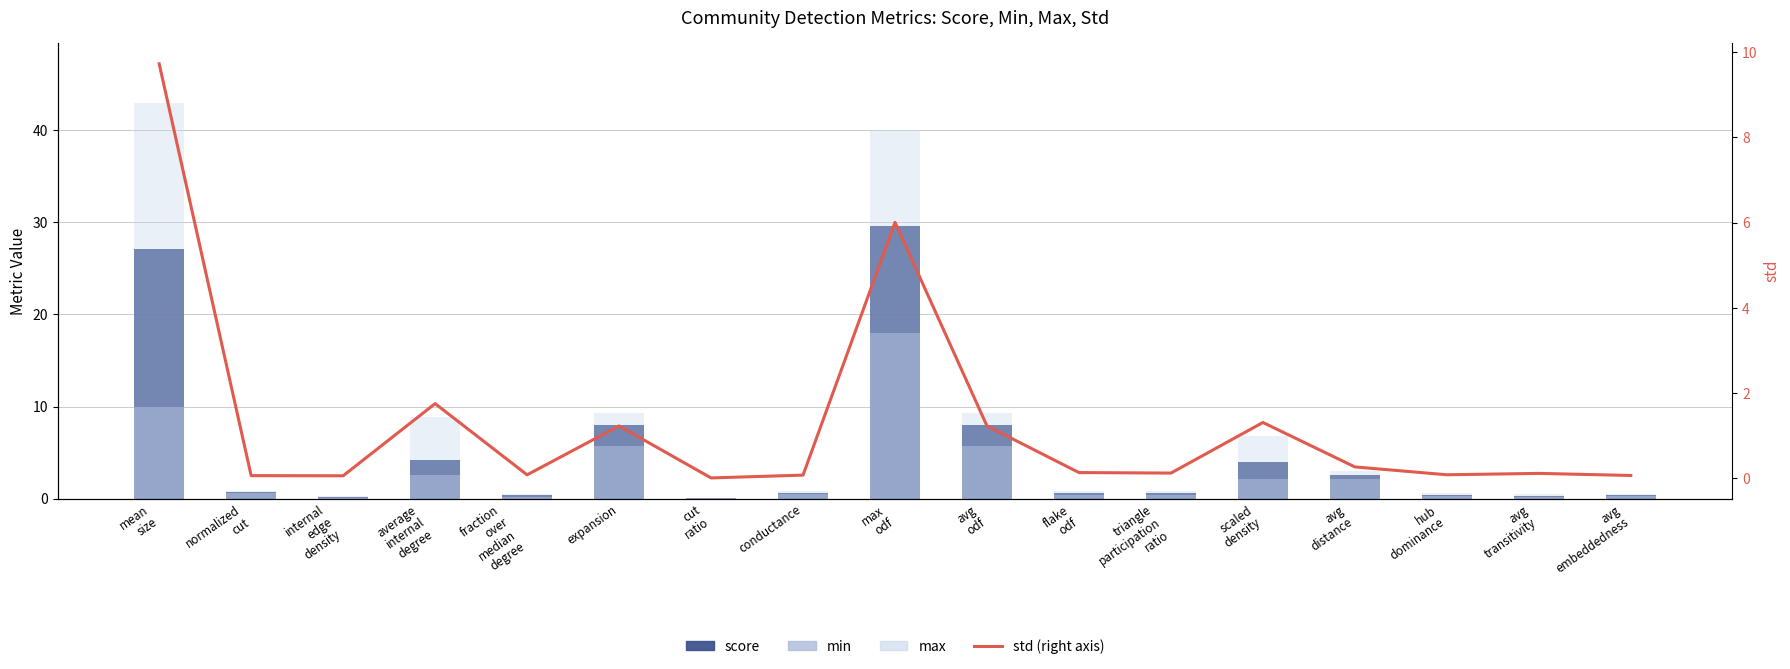

At which category is the sum across all series the highest?

max
odf